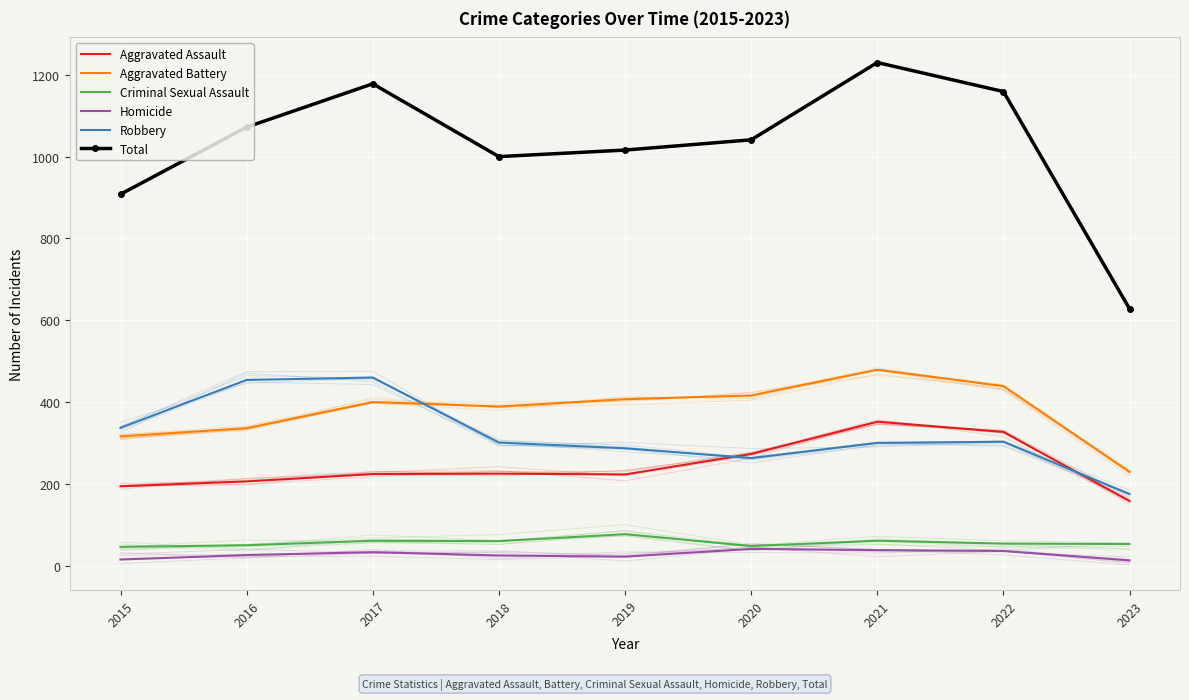

How many data points in Homicide are above 26?

4